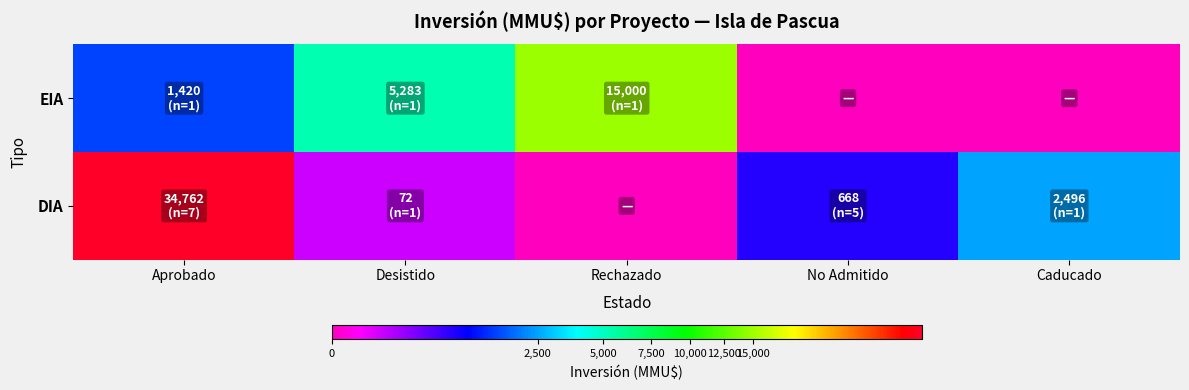

At how many categories does at least one series exceed 20186?

1